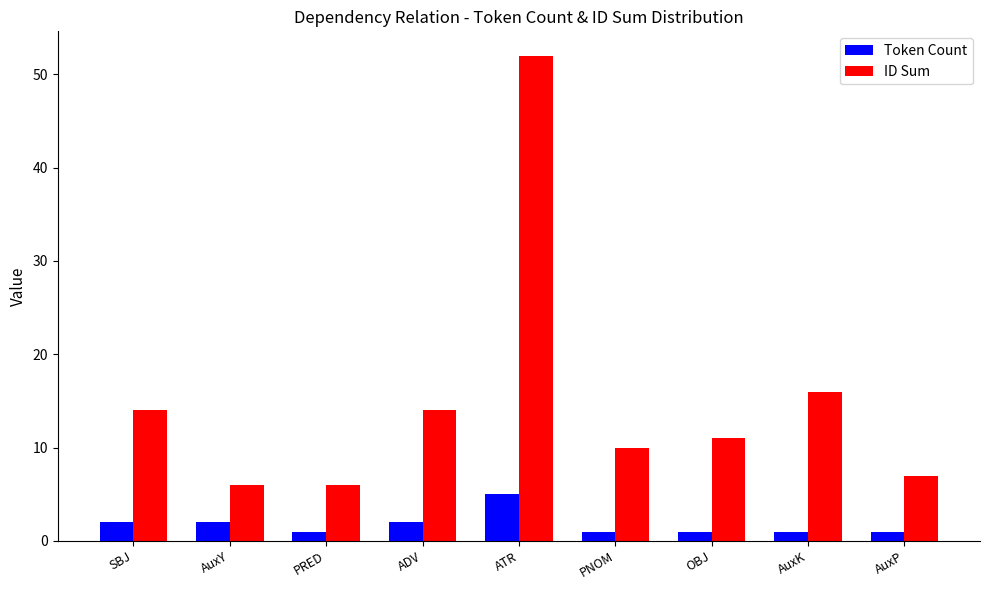

Are the bars horizontal?

No